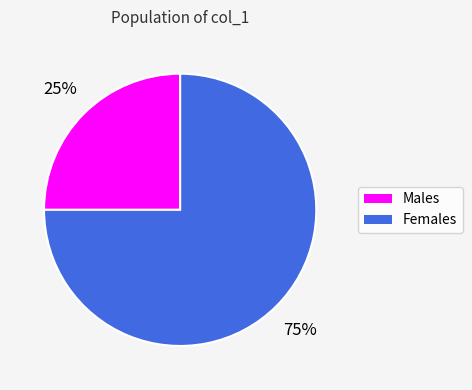

How many segments does this pie chart have?

2